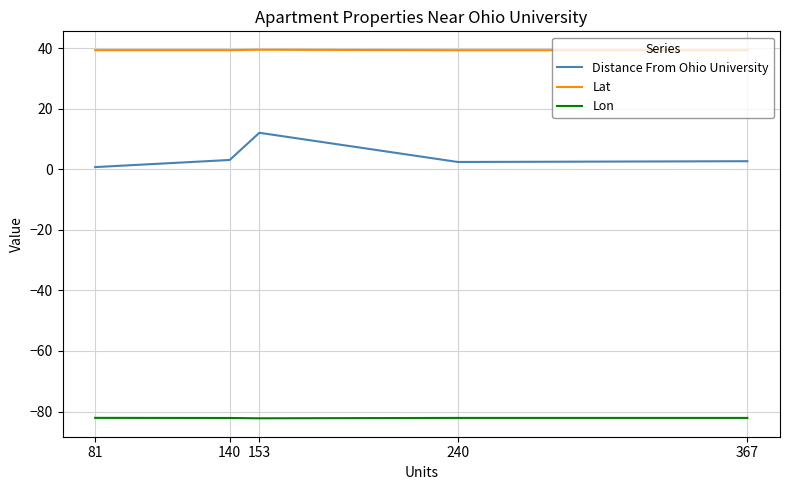

Which series has the widest spread of values?

Distance From Ohio University